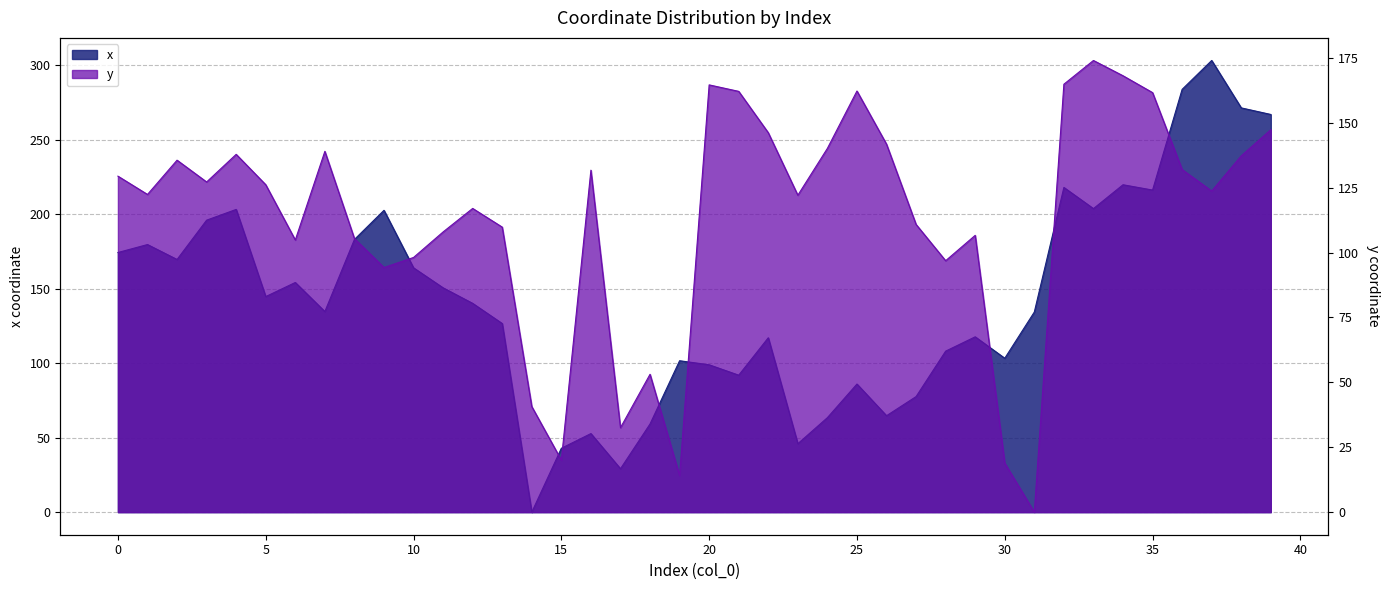

True or false: y has more than 2 interior local peaks.

True